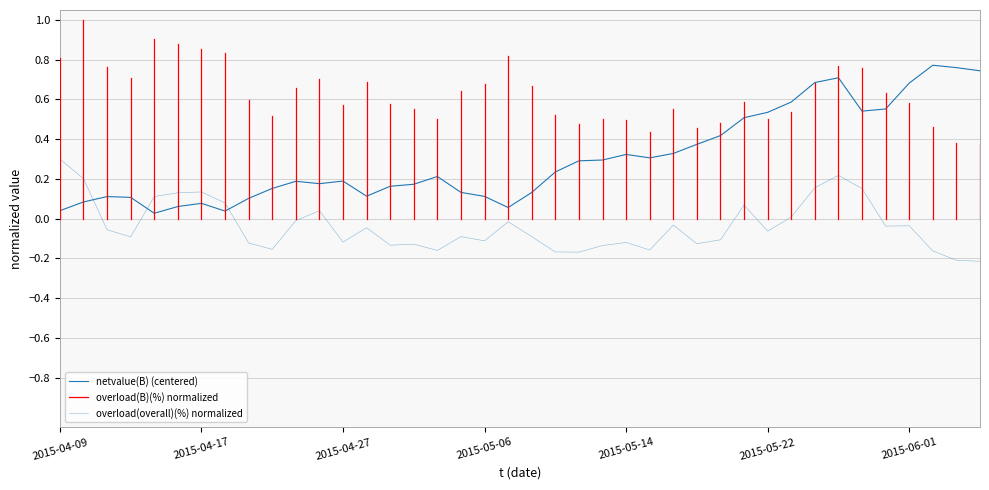

Is it true that overload(overall)(%) equals -0.1 at 17?

True